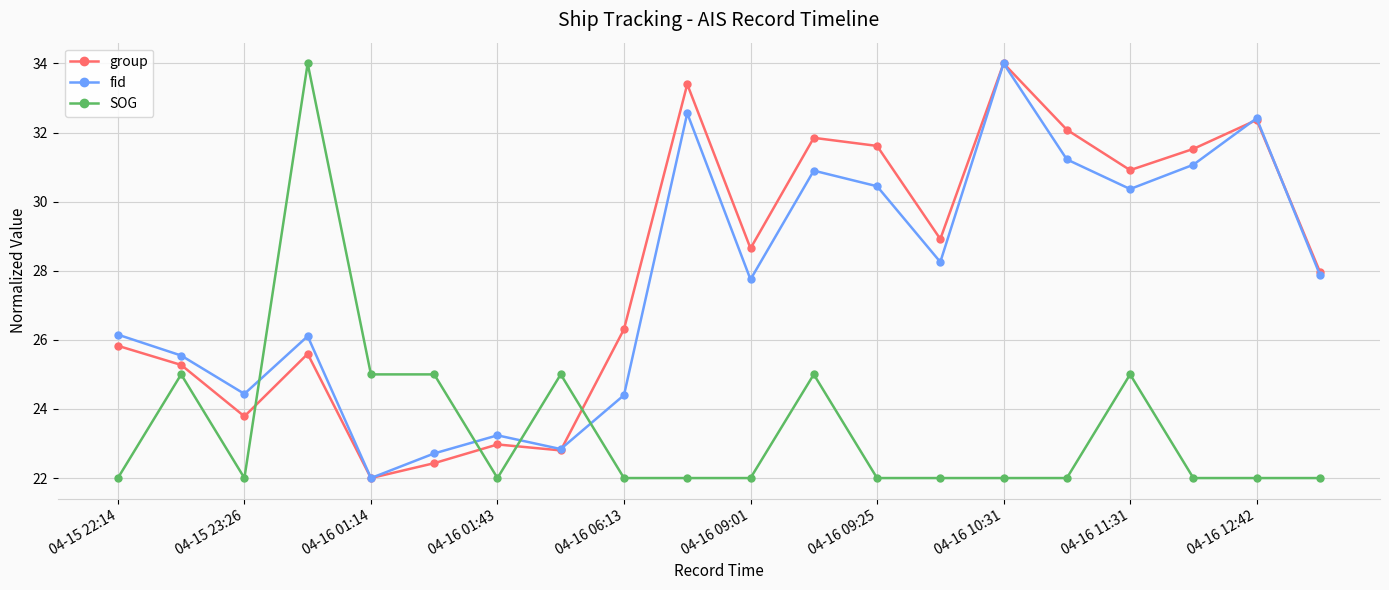

True or false: SOG has more than 0 interior local peaks.

True